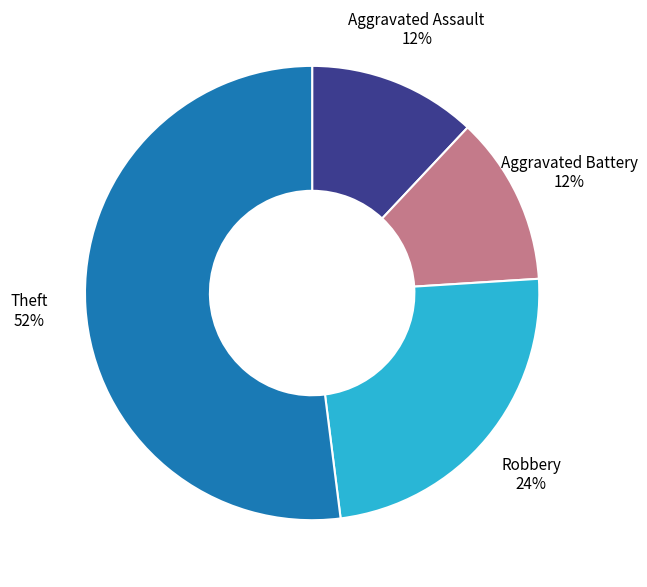

Which slice is the largest?

Theft